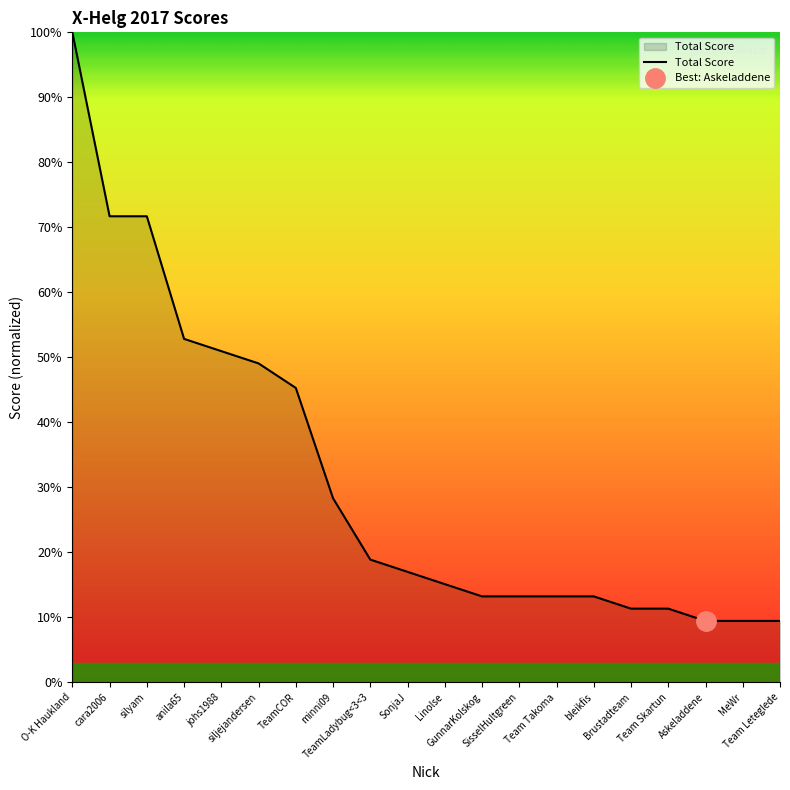

Which has a higher value, O-K Haukland or Team Takoma?

O-K Haukland